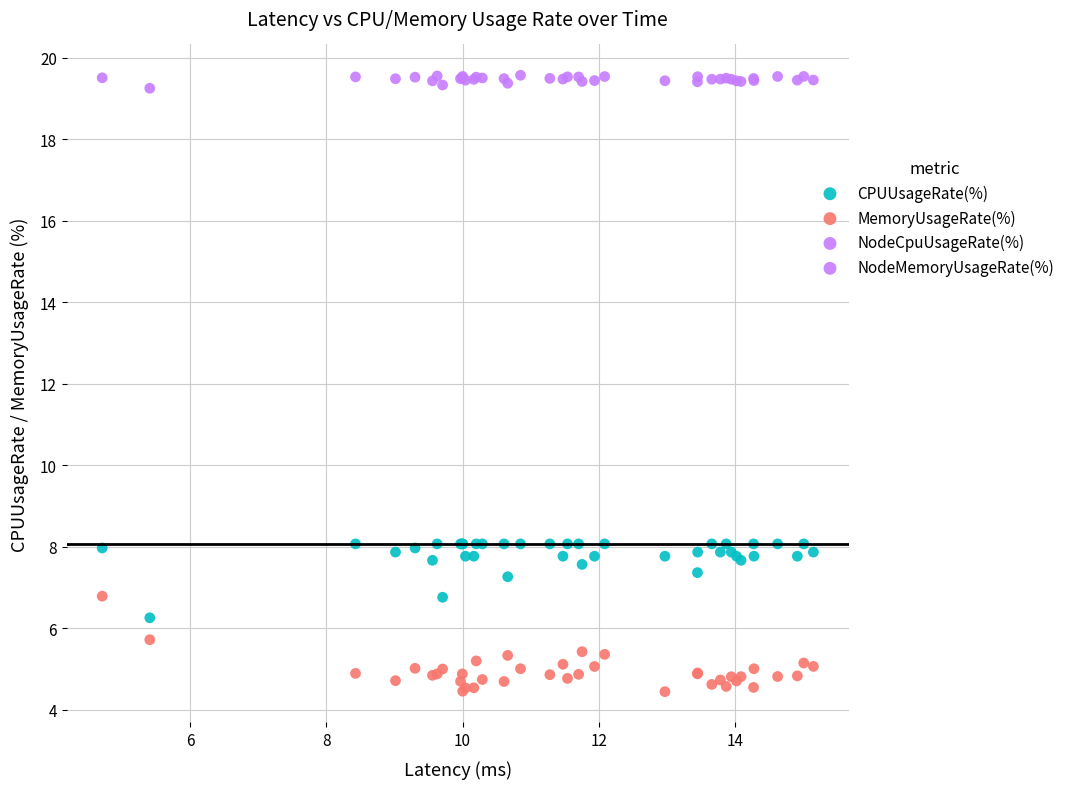

What is the X range (max minus min) for the scatter plot?

10.4